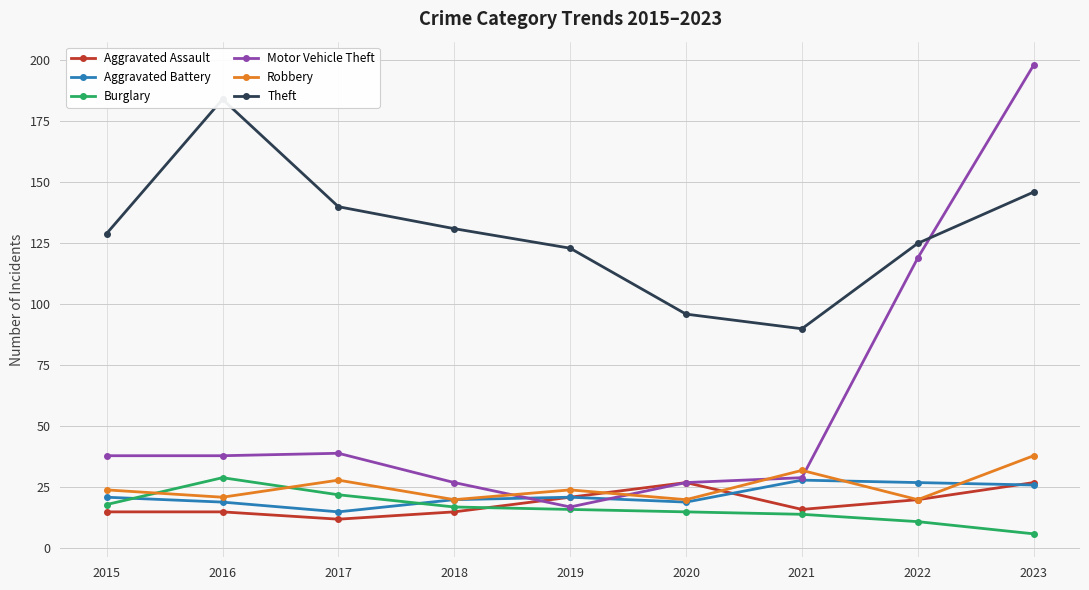

What is the sum of all Motor Vehicle Theft values?

532